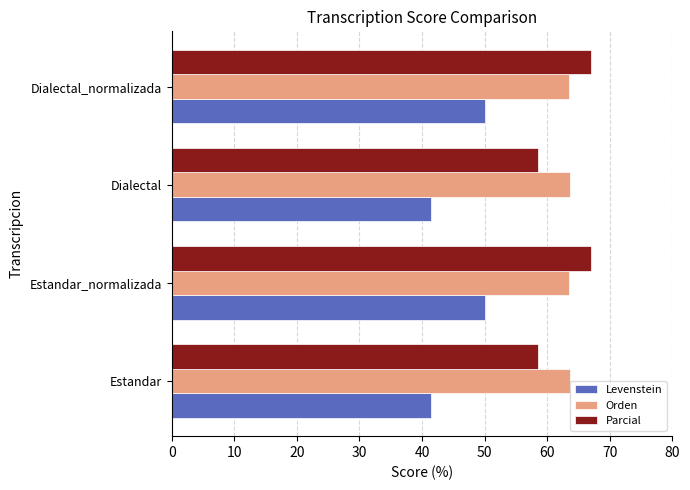

Read the Orden value at Estandar_normalizada.

63.6